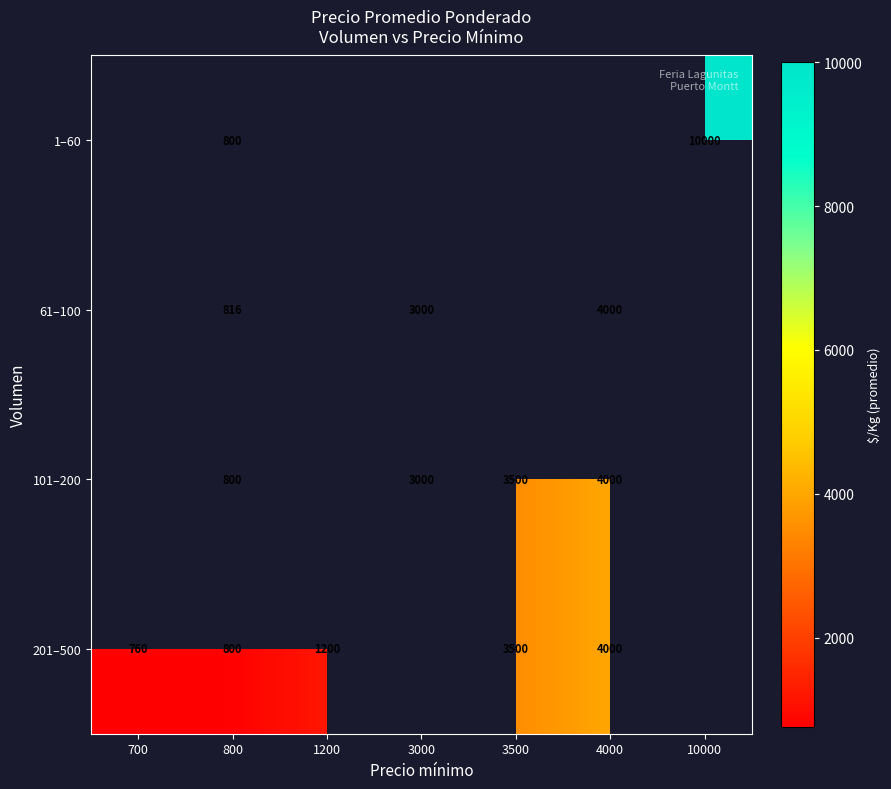

True or false: 201–500 has a value of 1603 at 1200.

False